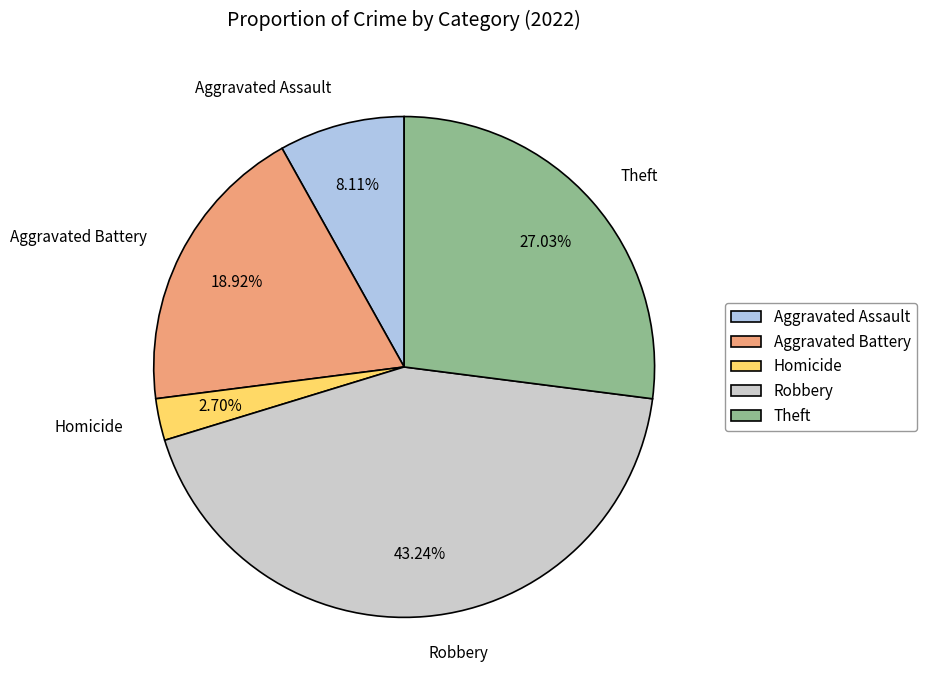

Approximately how many times larger is the value at Aggravated Battery compared to Robbery?

0.4